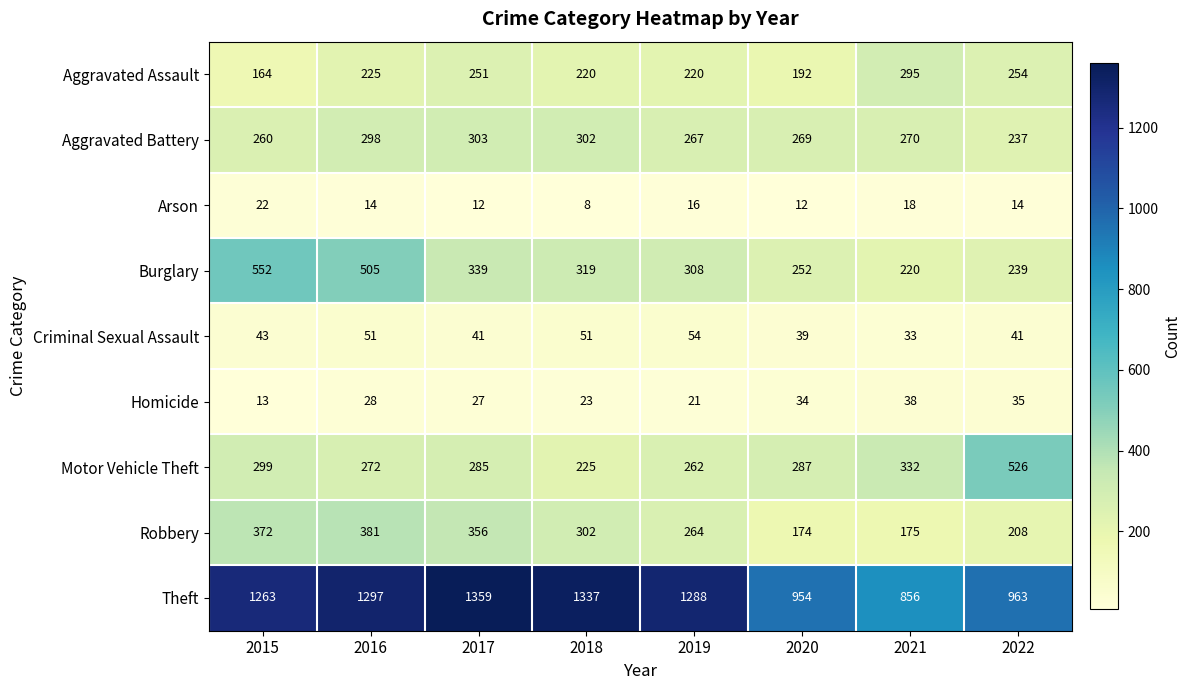

What is the total value across all series at 2020?

2213